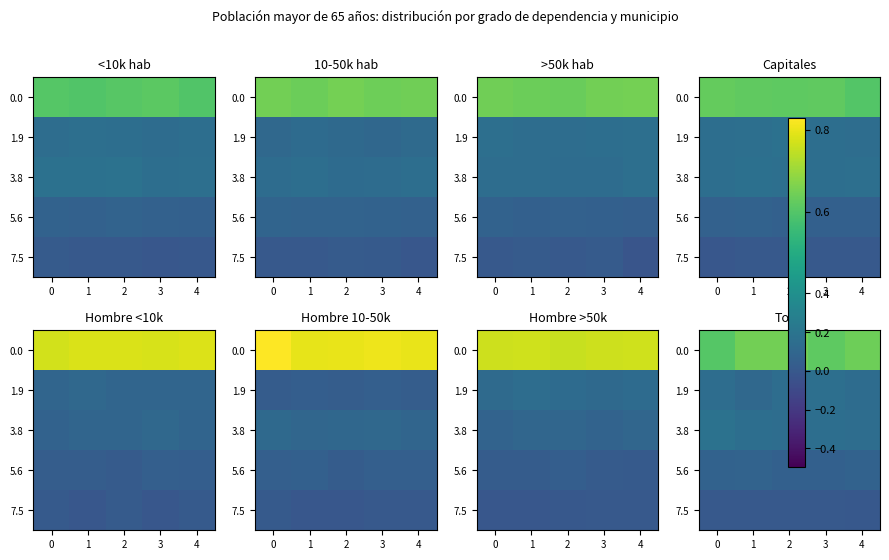

Count the number of data series in this chart.

5